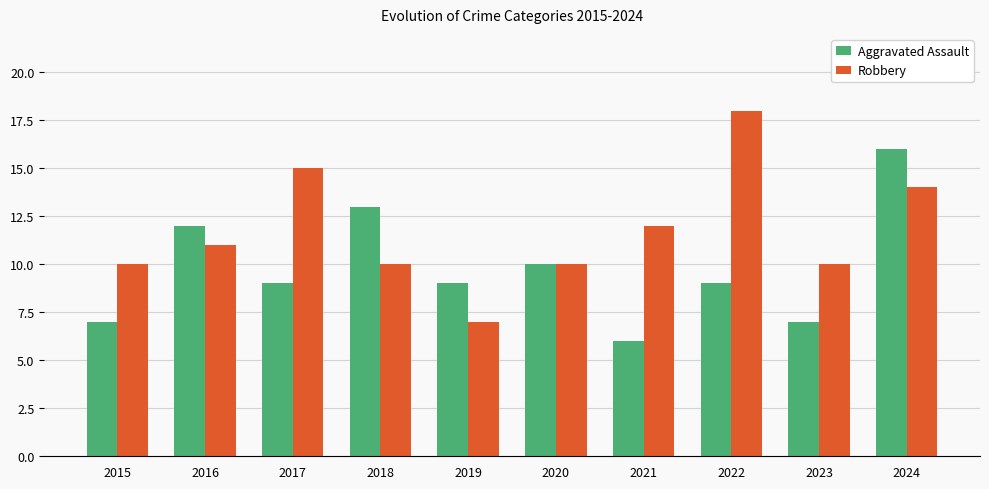

List the series in order of their overall mean, highest first.

Robbery, Aggravated Assault